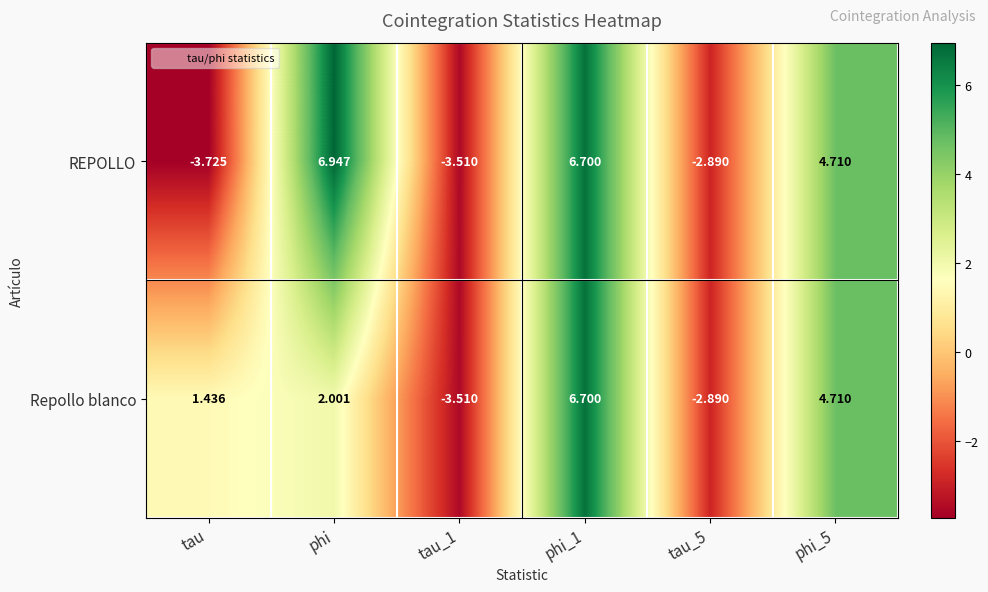

Count the number of data series in this chart.

2